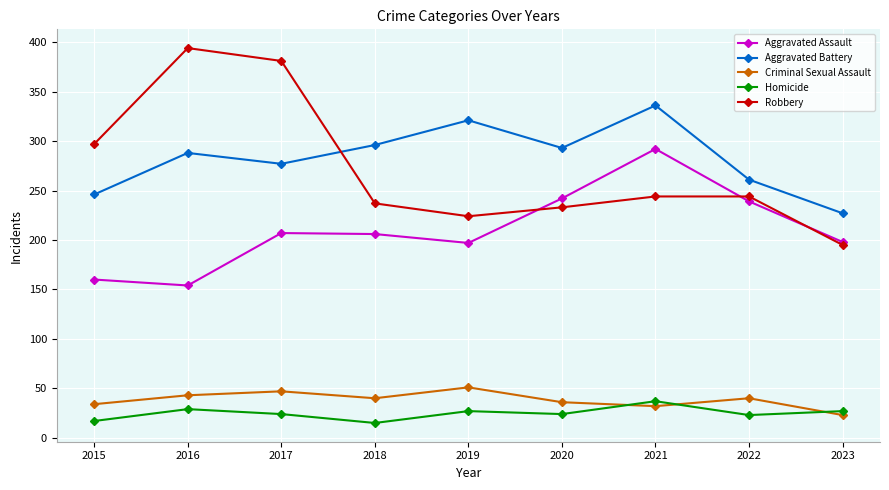

At how many categories does at least one series exceed 107?

9